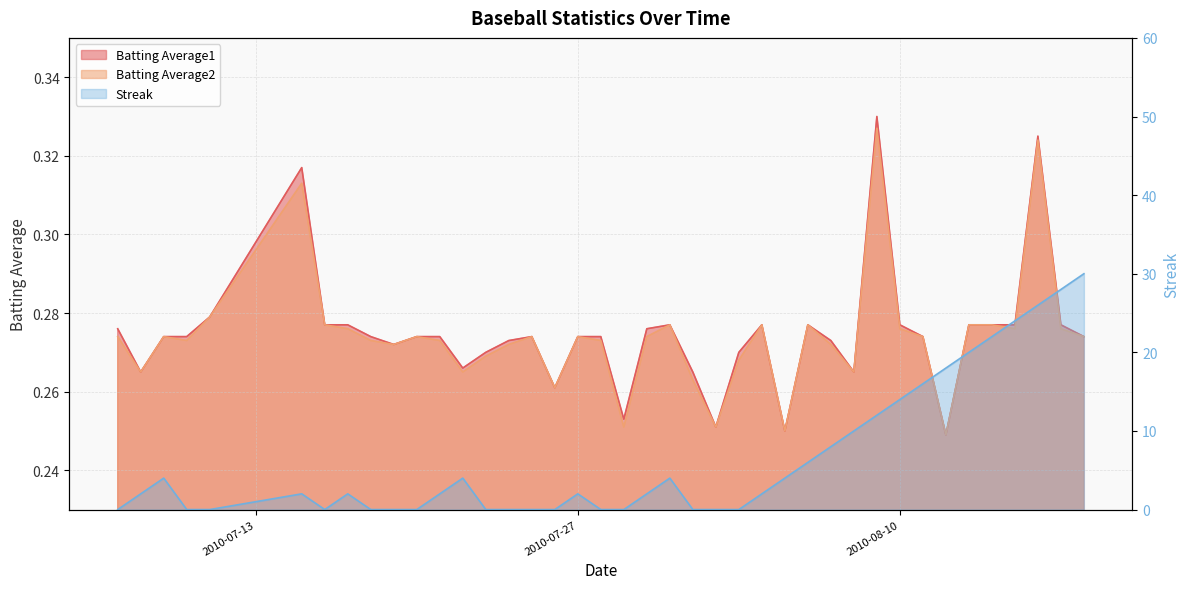

Count the number of data series in this chart.

3